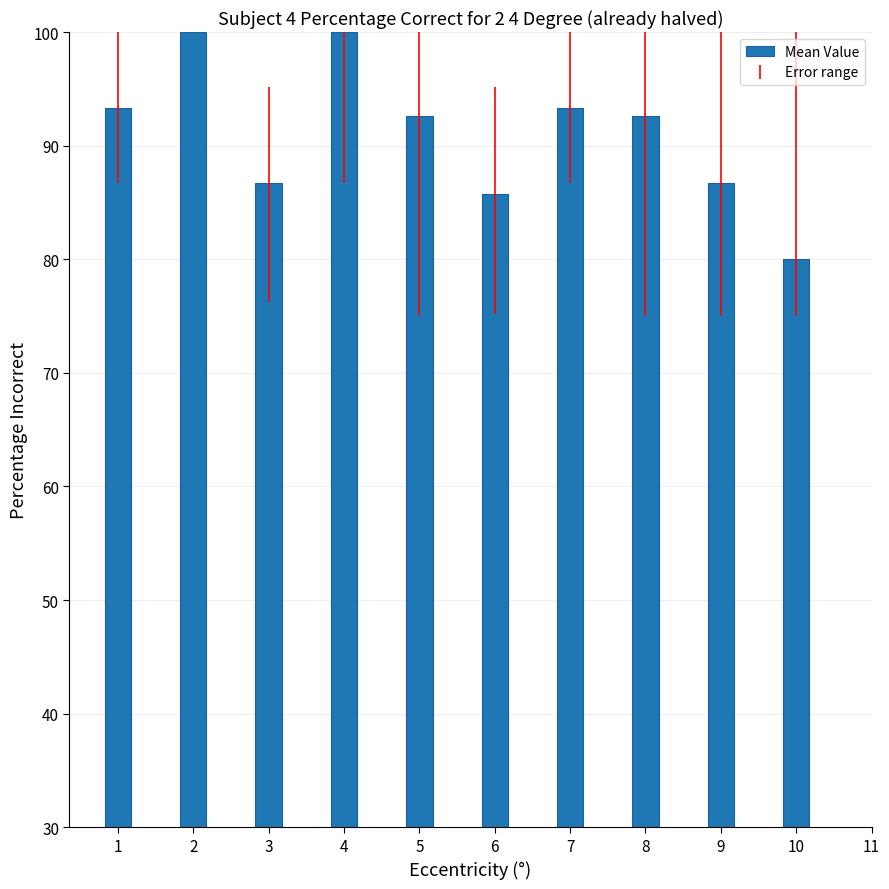

True or false: the data shows 92.6 at 8.

True